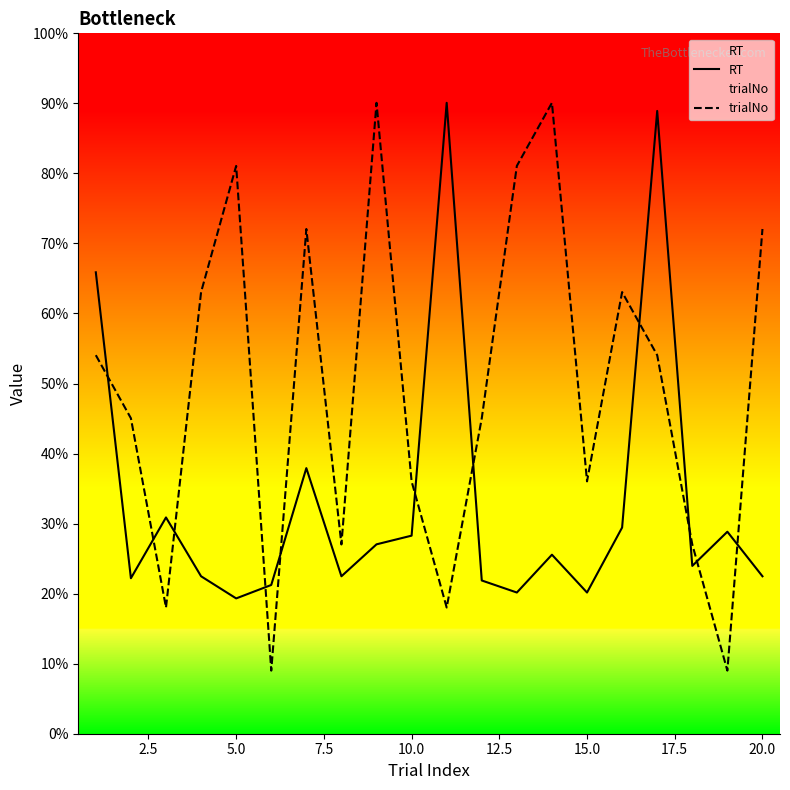

True or false: trialNo and RT intersect in this chart.

True